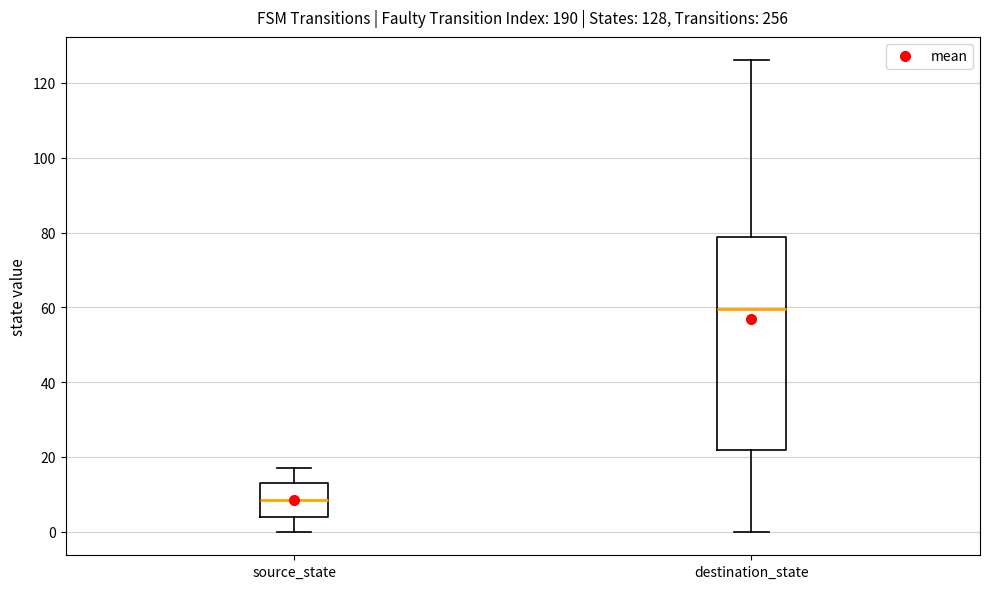

Which box is the tallest, from its lower edge to its upper edge?

destination_state